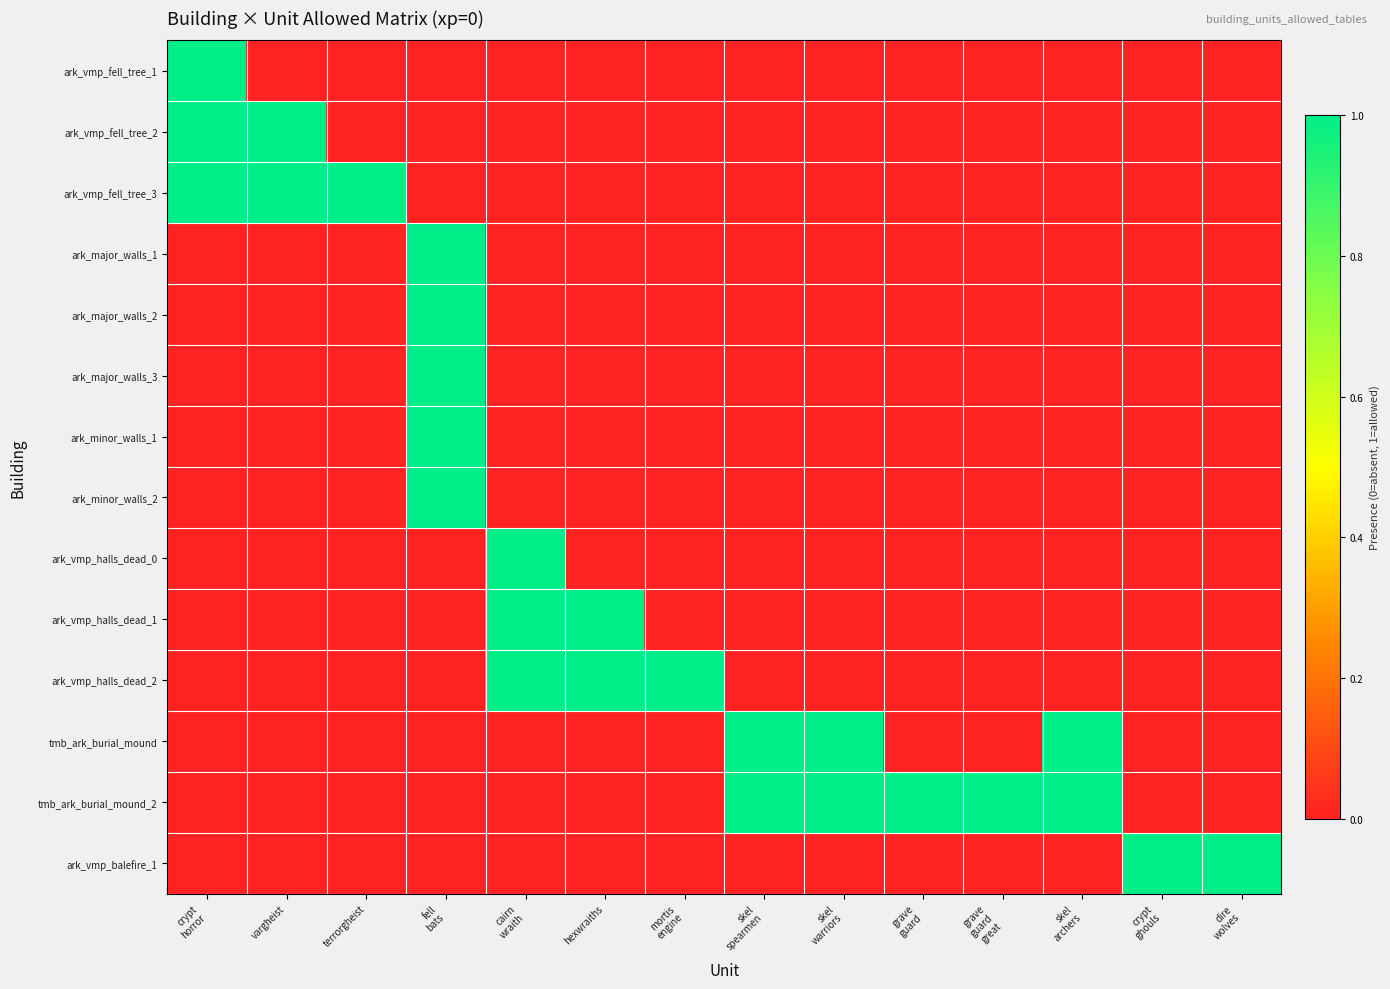

Reading left to right, what are all the values shown in this chart?

ark_vmp_fell_tree_1: crypt
horror=1	vargheist=0	terrorgheist=0	fell
bats=0	cairn
wraith=0	hexwraiths=0	mortis
engine=0	skel
spearmen=0	skel
warriors=0	grave
guard=0	grave
guard
great=0	skel
archers=0	crypt
ghouls=0	dire
wolves=0
ark_vmp_fell_tree_2: crypt
horror=1	vargheist=1	terrorgheist=0	fell
bats=0	cairn
wraith=0	hexwraiths=0	mortis
engine=0	skel
spearmen=0	skel
warriors=0	grave
guard=0	grave
guard
great=0	skel
archers=0	crypt
ghouls=0	dire
wolves=0
ark_vmp_fell_tree_3: crypt
horror=1	vargheist=1	terrorgheist=1	fell
bats=0	cairn
wraith=0	hexwraiths=0	mortis
engine=0	skel
spearmen=0	skel
warriors=0	grave
guard=0	grave
guard
great=0	skel
archers=0	crypt
ghouls=0	dire
wolves=0
ark_major_walls_1: crypt
horror=0	vargheist=0	terrorgheist=0	fell
bats=1	cairn
wraith=0	hexwraiths=0	mortis
engine=0	skel
spearmen=0	skel
warriors=0	grave
guard=0	grave
guard
great=0	skel
archers=0	crypt
ghouls=0	dire
wolves=0
ark_major_walls_2: crypt
horror=0	vargheist=0	terrorgheist=0	fell
bats=1	cairn
wraith=0	hexwraiths=0	mortis
engine=0	skel
spearmen=0	skel
warriors=0	grave
guard=0	grave
guard
great=0	skel
archers=0	crypt
ghouls=0	dire
wolves=0
ark_major_walls_3: crypt
horror=0	vargheist=0	terrorgheist=0	fell
bats=1	cairn
wraith=0	hexwraiths=0	mortis
engine=0	skel
spearmen=0	skel
warriors=0	grave
guard=0	grave
guard
great=0	skel
archers=0	crypt
ghouls=0	dire
wolves=0
ark_minor_walls_1: crypt
horror=0	vargheist=0	terrorgheist=0	fell
bats=1	cairn
wraith=0	hexwraiths=0	mortis
engine=0	skel
spearmen=0	skel
warriors=0	grave
guard=0	grave
guard
great=0	skel
archers=0	crypt
ghouls=0	dire
wolves=0
ark_minor_walls_2: crypt
horror=0	vargheist=0	terrorgheist=0	fell
bats=1	cairn
wraith=0	hexwraiths=0	mortis
engine=0	skel
spearmen=0	skel
warriors=0	grave
guard=0	grave
guard
great=0	skel
archers=0	crypt
ghouls=0	dire
wolves=0
ark_vmp_halls_dead_0: crypt
horror=0	vargheist=0	terrorgheist=0	fell
bats=0	cairn
wraith=1	hexwraiths=0	mortis
engine=0	skel
spearmen=0	skel
warriors=0	grave
guard=0	grave
guard
great=0	skel
archers=0	crypt
ghouls=0	dire
wolves=0
ark_vmp_halls_dead_1: crypt
horror=0	vargheist=0	terrorgheist=0	fell
bats=0	cairn
wraith=1	hexwraiths=1	mortis
engine=0	skel
spearmen=0	skel
warriors=0	grave
guard=0	grave
guard
great=0	skel
archers=0	crypt
ghouls=0	dire
wolves=0
ark_vmp_halls_dead_2: crypt
horror=0	vargheist=0	terrorgheist=0	fell
bats=0	cairn
wraith=1	hexwraiths=1	mortis
engine=1	skel
spearmen=0	skel
warriors=0	grave
guard=0	grave
guard
great=0	skel
archers=0	crypt
ghouls=0	dire
wolves=0
tmb_ark_burial_mound: crypt
horror=0	vargheist=0	terrorgheist=0	fell
bats=0	cairn
wraith=0	hexwraiths=0	mortis
engine=0	skel
spearmen=1	skel
warriors=1	grave
guard=0	grave
guard
great=0	skel
archers=1	crypt
ghouls=0	dire
wolves=0
tmb_ark_burial_mound_2: crypt
horror=0	vargheist=0	terrorgheist=0	fell
bats=0	cairn
wraith=0	hexwraiths=0	mortis
engine=0	skel
spearmen=1	skel
warriors=1	grave
guard=1	grave
guard
great=1	skel
archers=1	crypt
ghouls=0	dire
wolves=0
ark_vmp_balefire_1: crypt
horror=0	vargheist=0	terrorgheist=0	fell
bats=0	cairn
wraith=0	hexwraiths=0	mortis
engine=0	skel
spearmen=0	skel
warriors=0	grave
guard=0	grave
guard
great=0	skel
archers=0	crypt
ghouls=1	dire
wolves=1